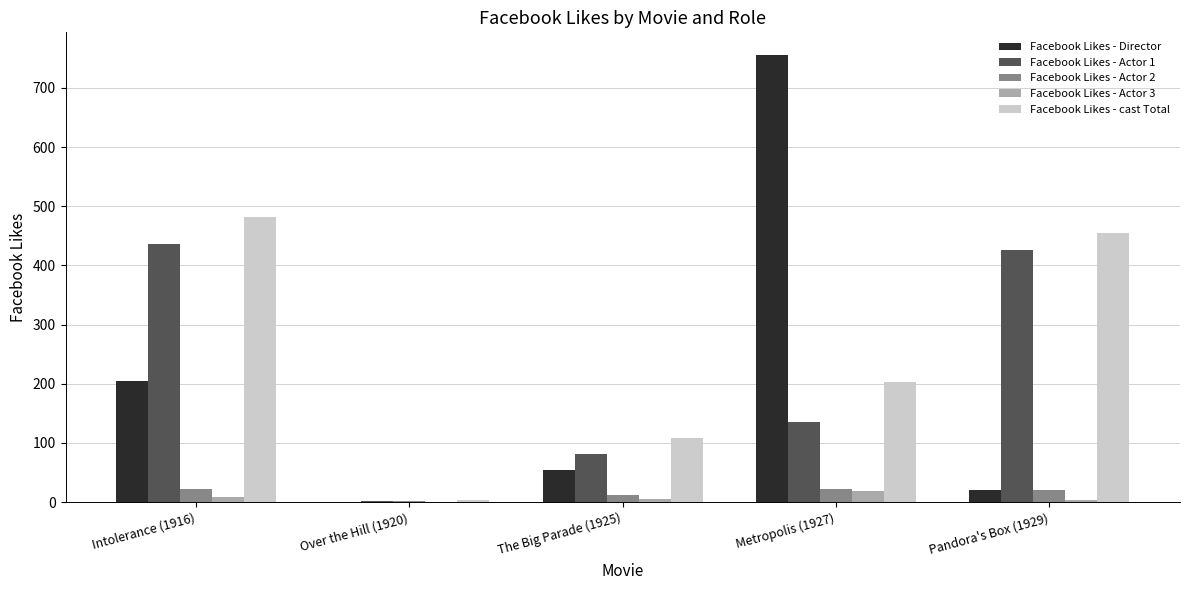

What is the difference between the Facebook Likes - Actor 3 values at Intolerance (1916) and Pandora's Box (1929)?

6